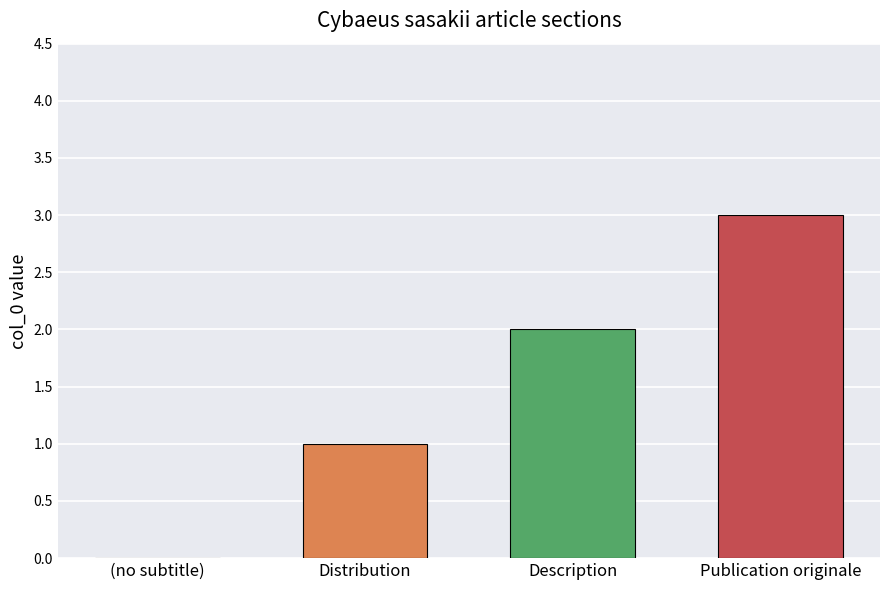

Which category has the highest value across all series?

Publication originale